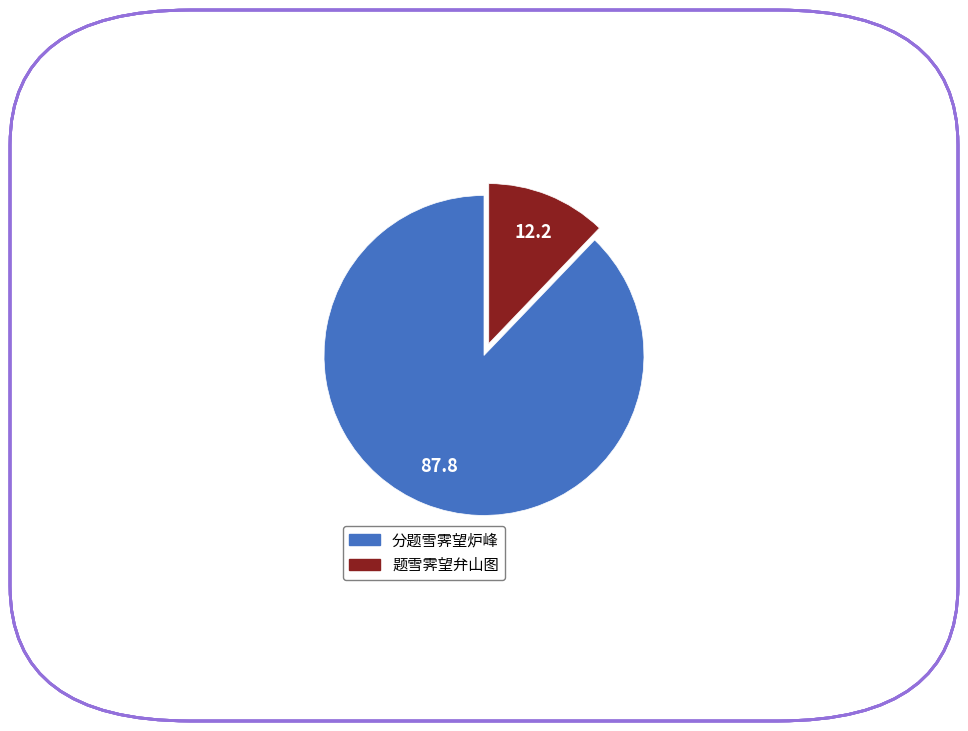

Which category accounts for the majority?

分题雪霁望炉峰